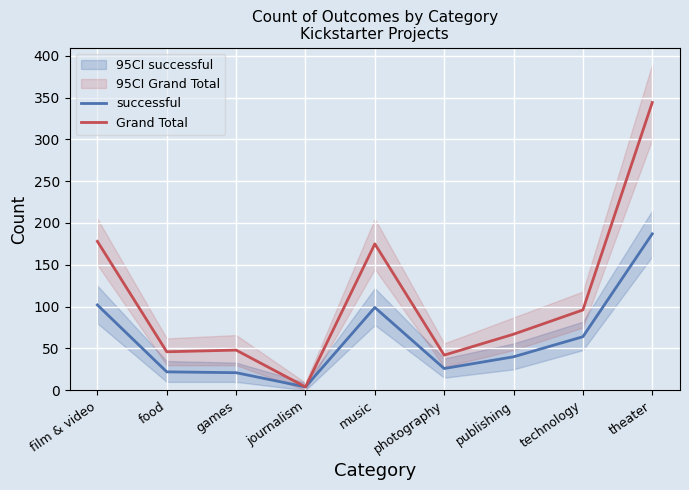

The value of Grand Total at food is 61. True or false?

False